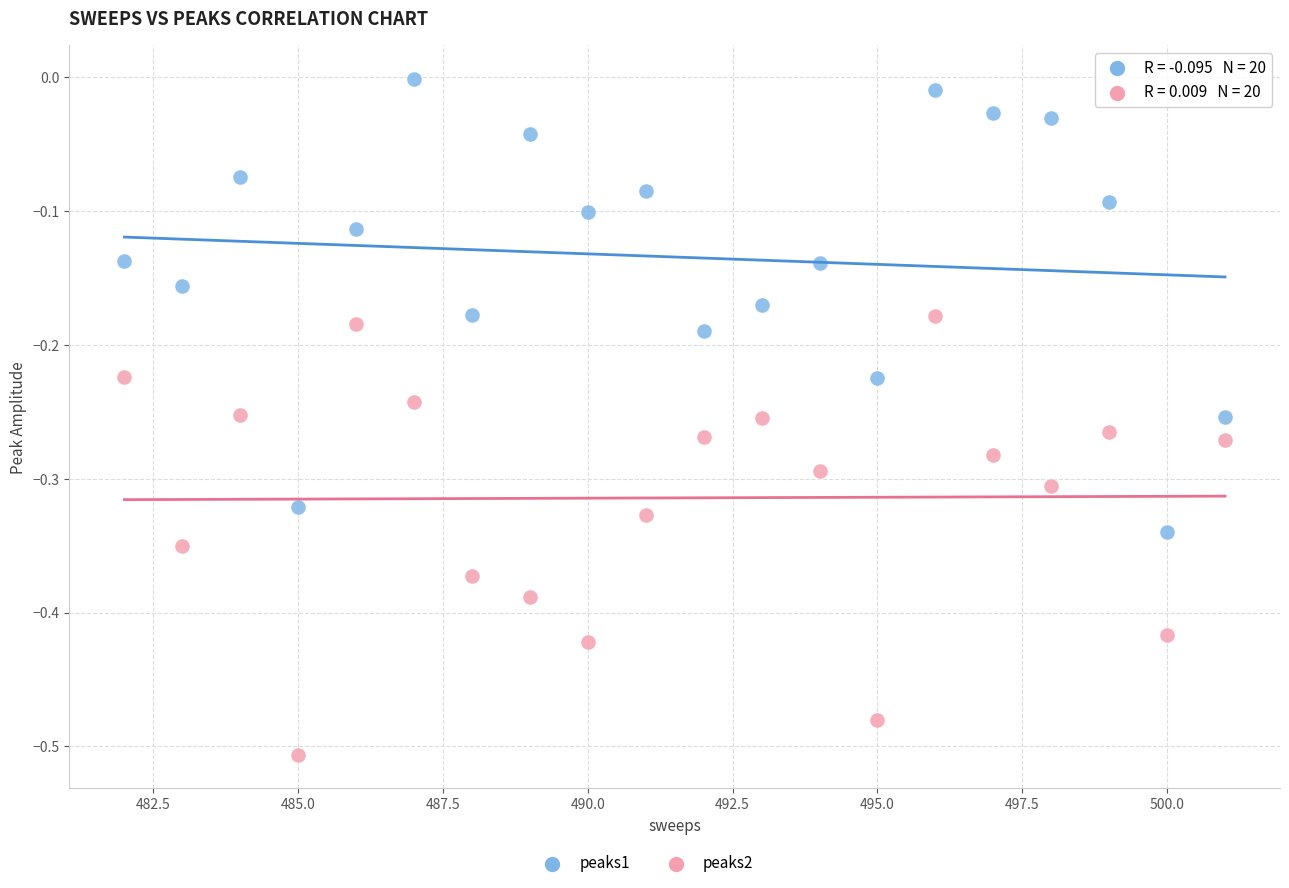

Which series reaches the minimum Y coordinate?

peaks2